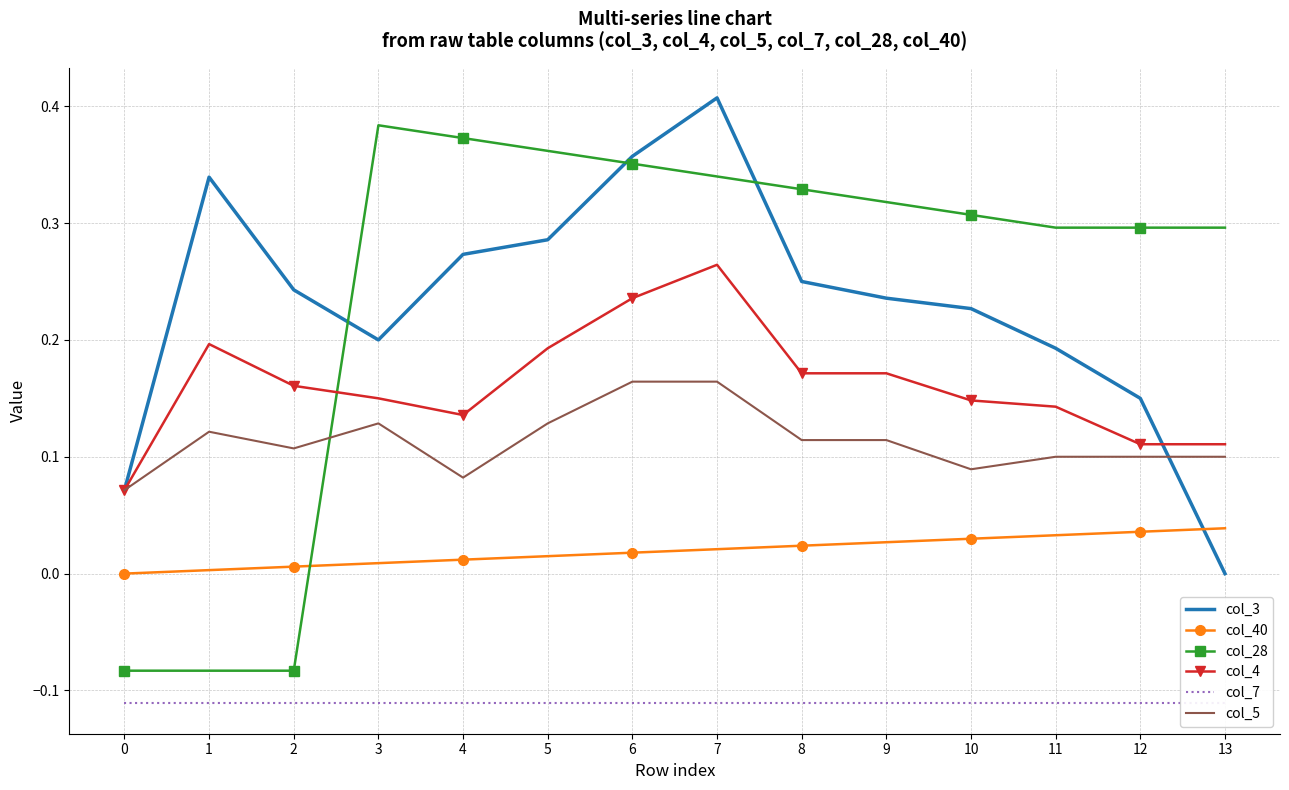

What is the greatest value displayed?

0.4